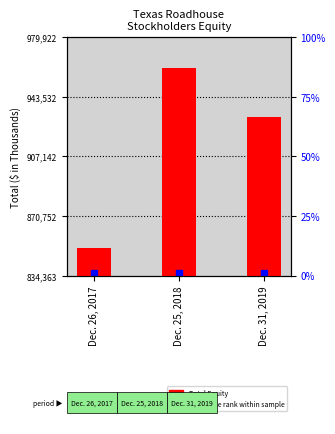

What are all the series names shown in the legend?

Total Equity, percentile rank